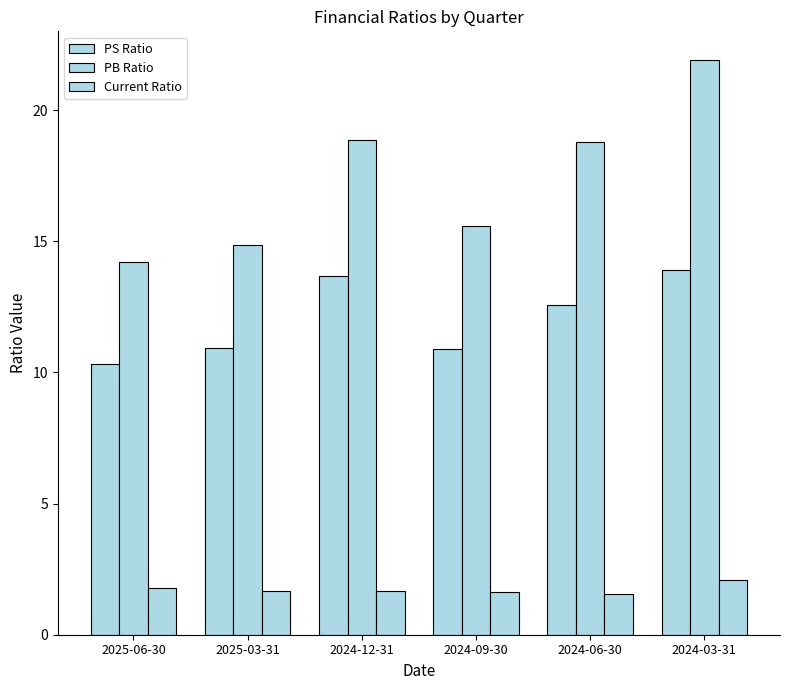

How many data points in PS Ratio are less than 12?

3